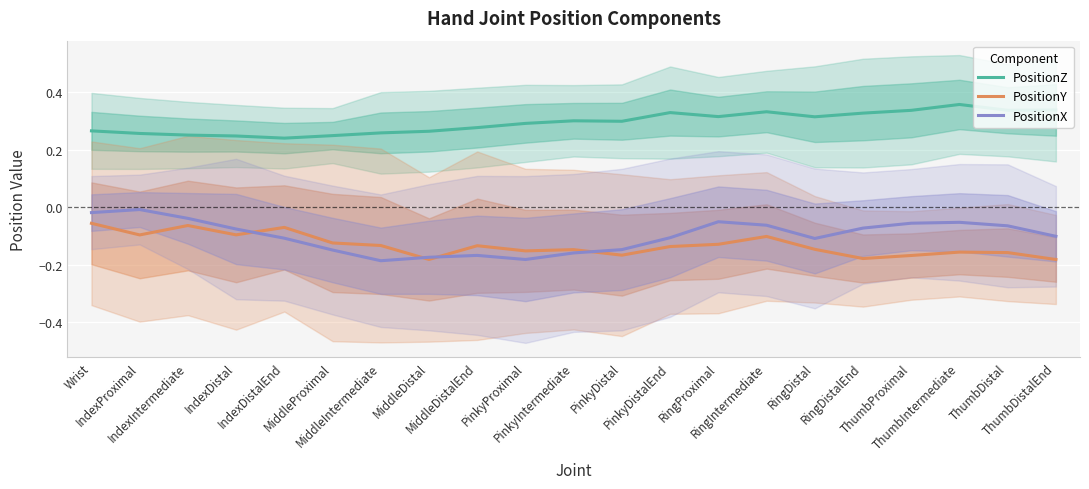

Which series changed the most between PinkyProximal and ThumbIntermediate?

PositionX